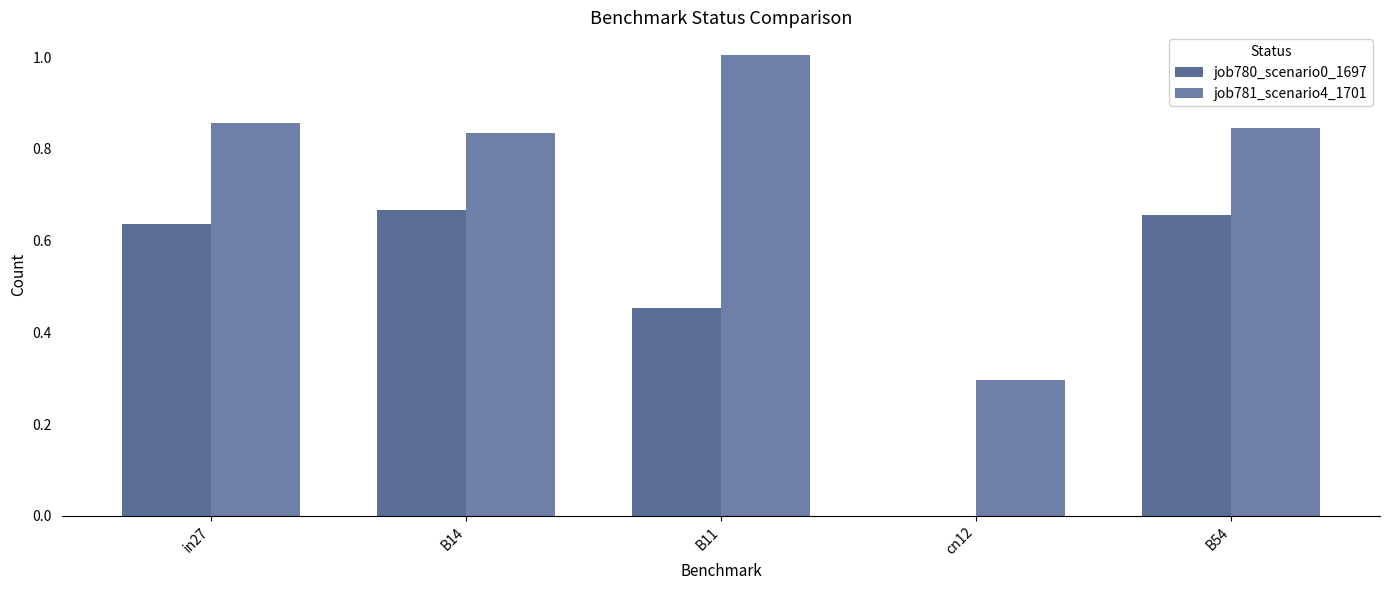

The value of job780_scenario0_1697 at B54 is 1.1. True or false?

False